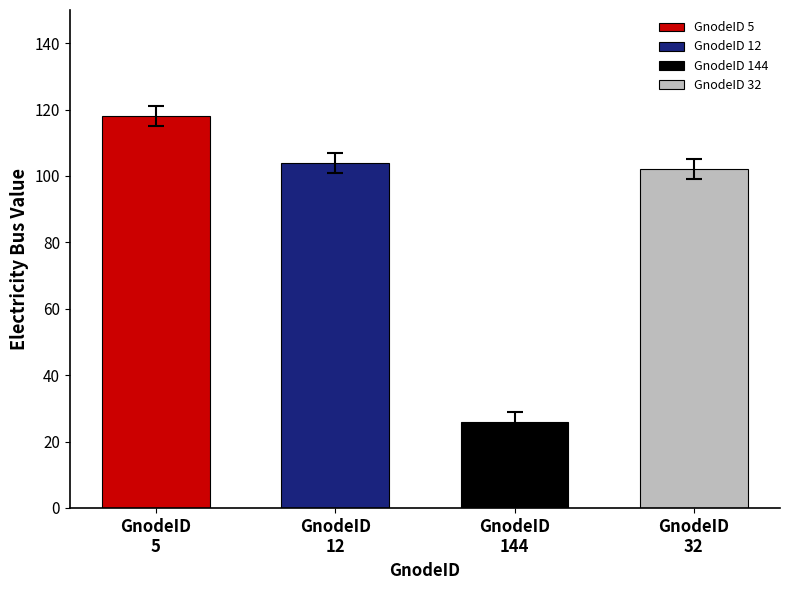

True or false: max cap has a value of 3.0 at 32.

True